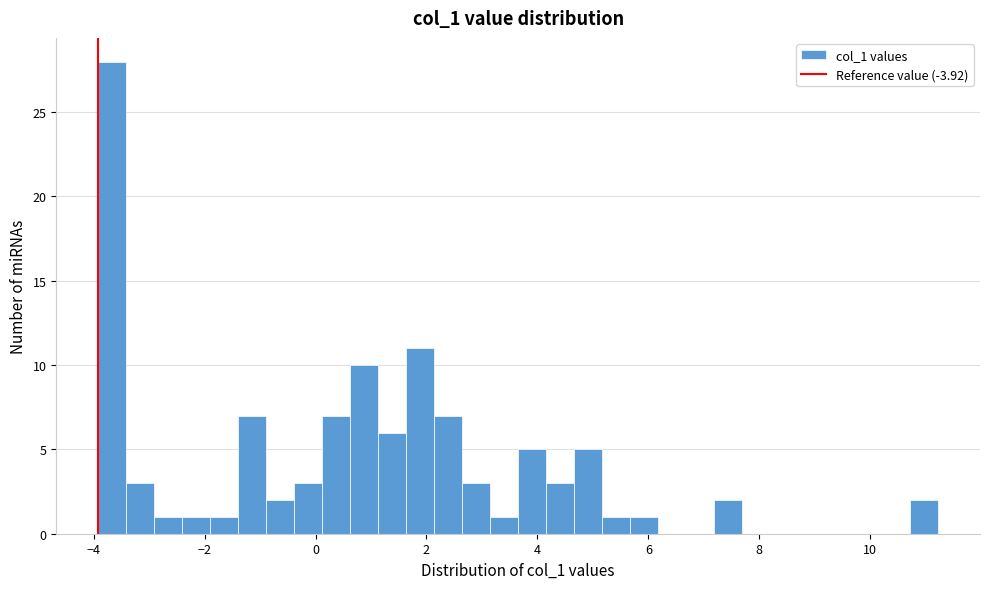

Read against the x-axis, roughly where is the centre of the tallest bar?

-3.6